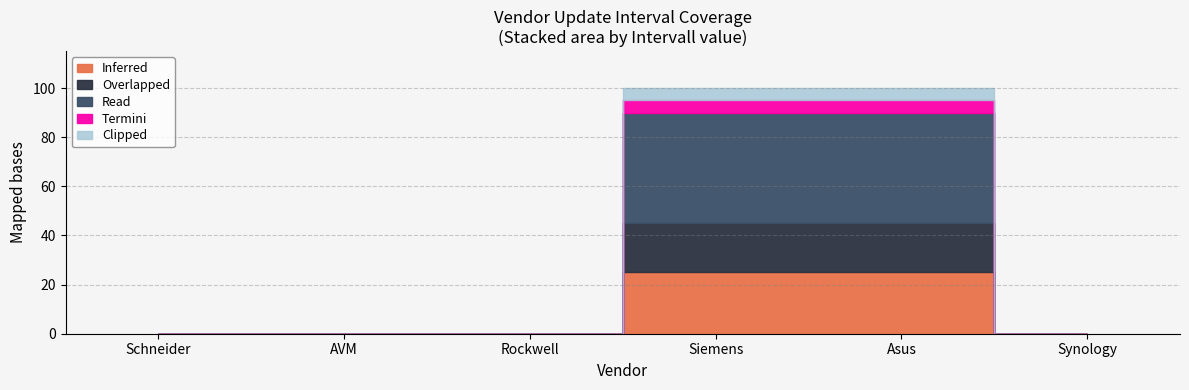

Reading left to right, list all the values displayed in this chart.

Schneider=0	AVM=0	Rockwell=0	Siemens=100	Asus=100	Synology=0